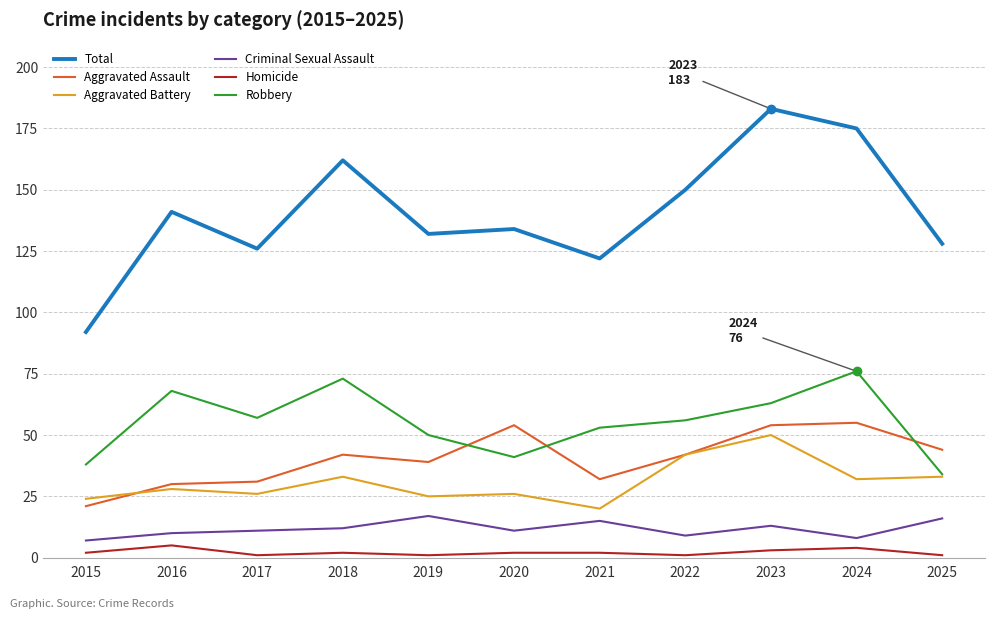

In Total, how many points are lower than both neighbors (excluding endpoints)?

3